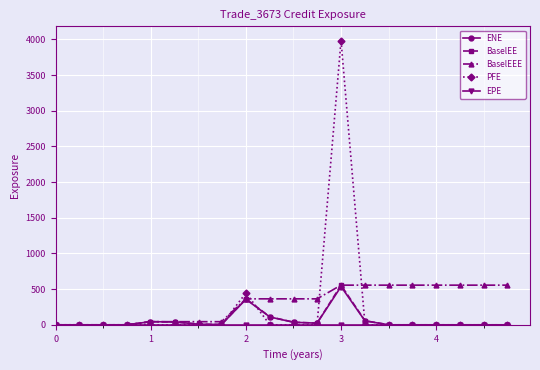

At how many categories does at least one series exceed 187?

12